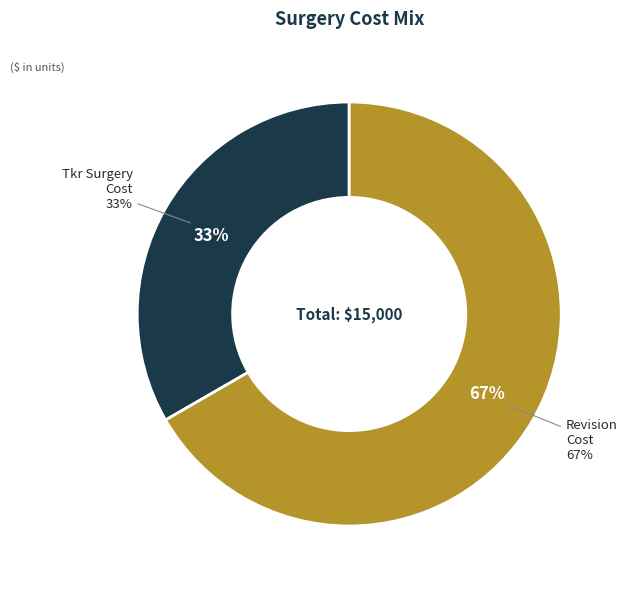

What is the smallest slice in the pie chart?

tkr_surgery_cost